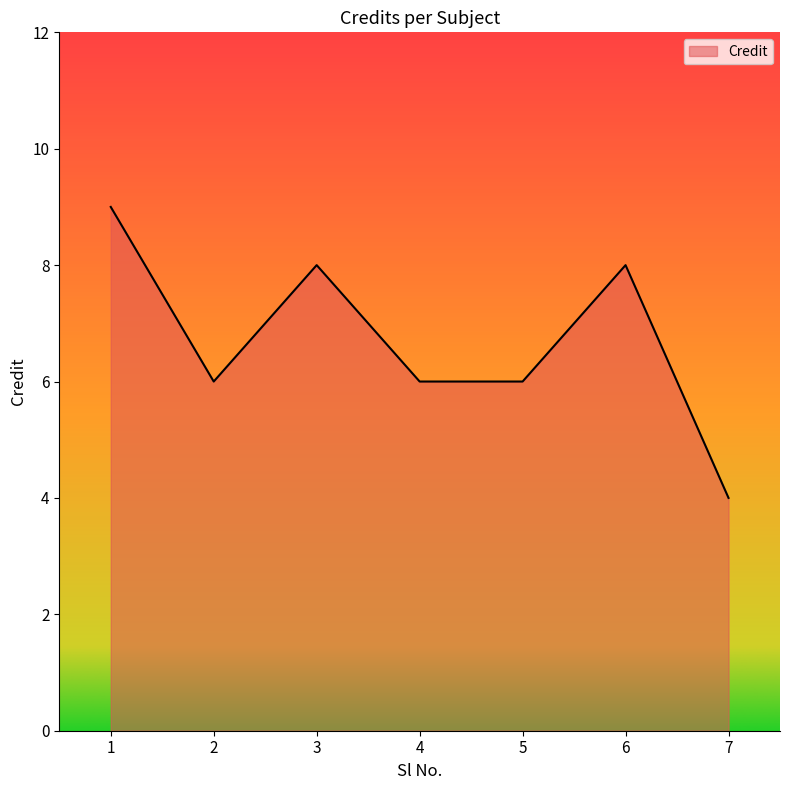

What value does the data have at 1?

9